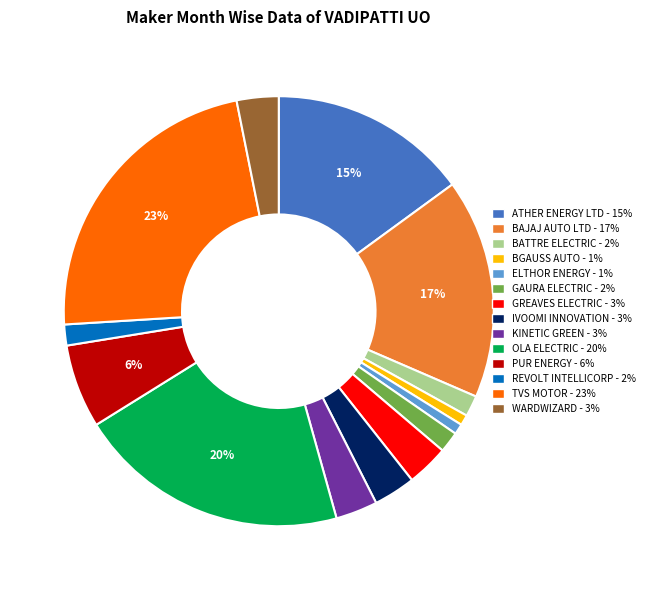

Count the number of slices in the pie.

14